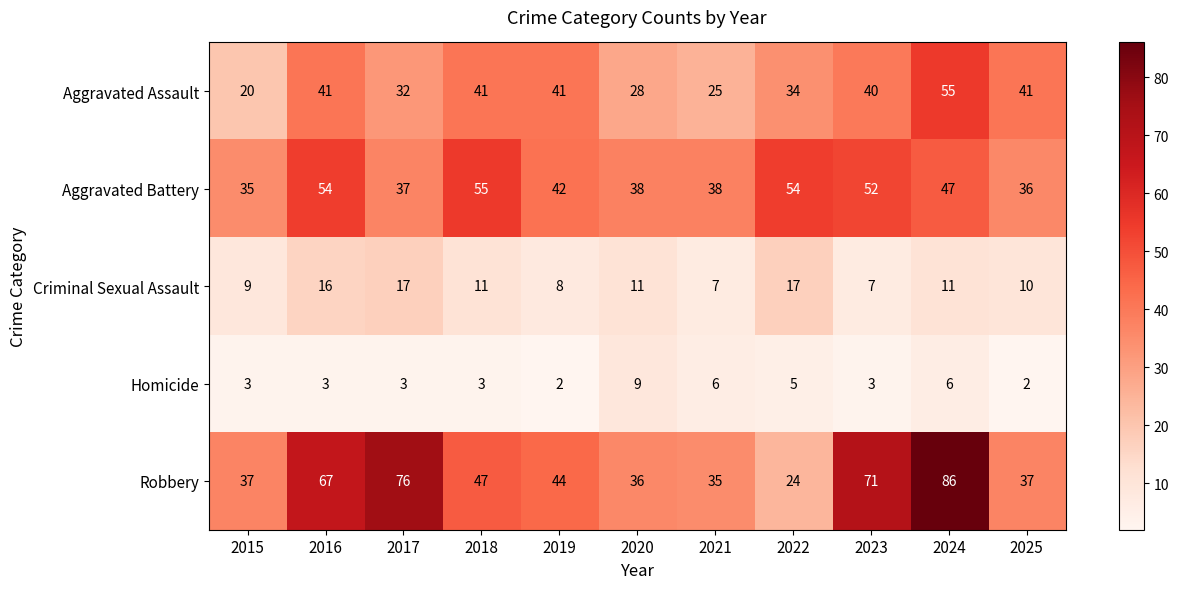

Rank the series at 2020 from highest to lowest value.

Aggravated Battery, Robbery, Aggravated Assault, Criminal Sexual Assault, Homicide